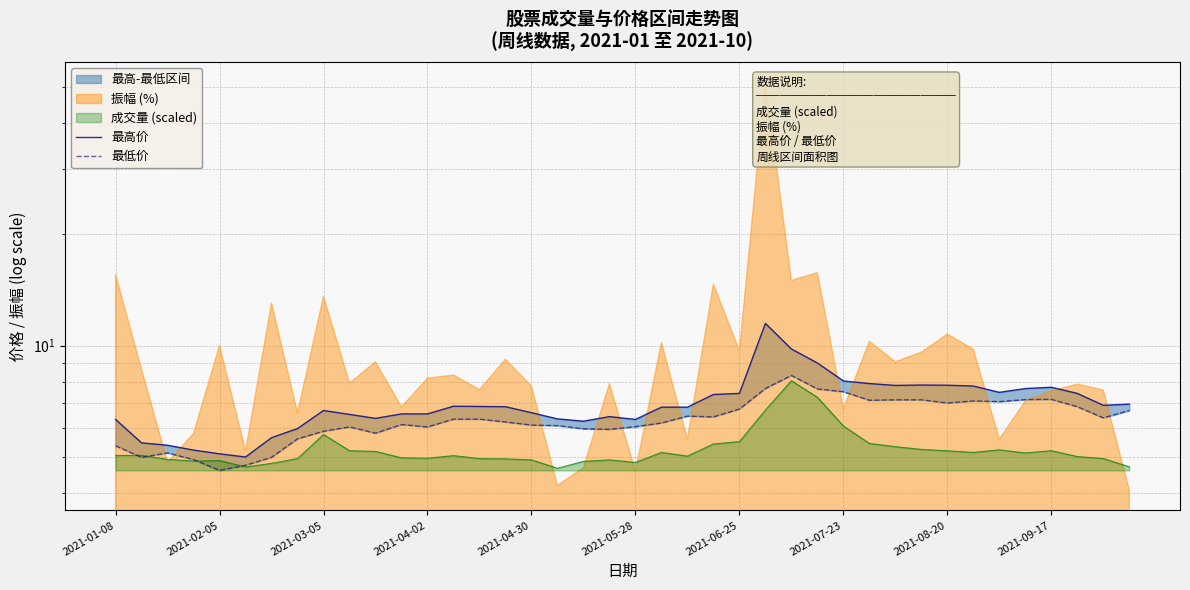

True or false: 最高价 and 最低价 cross at least once.

False